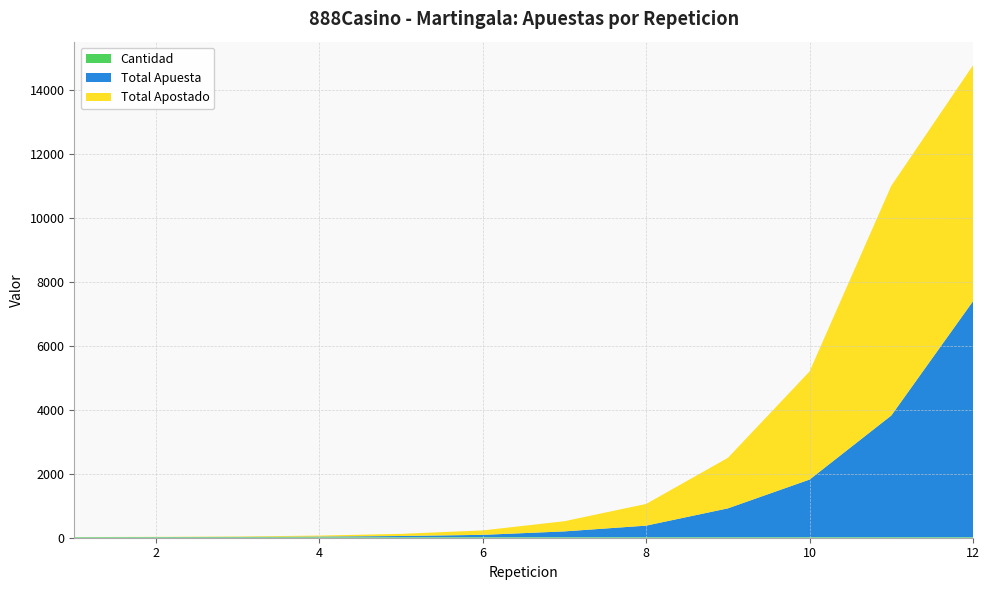

True or false: Total Apostado has more than 1 points higher than both neighbors.

False